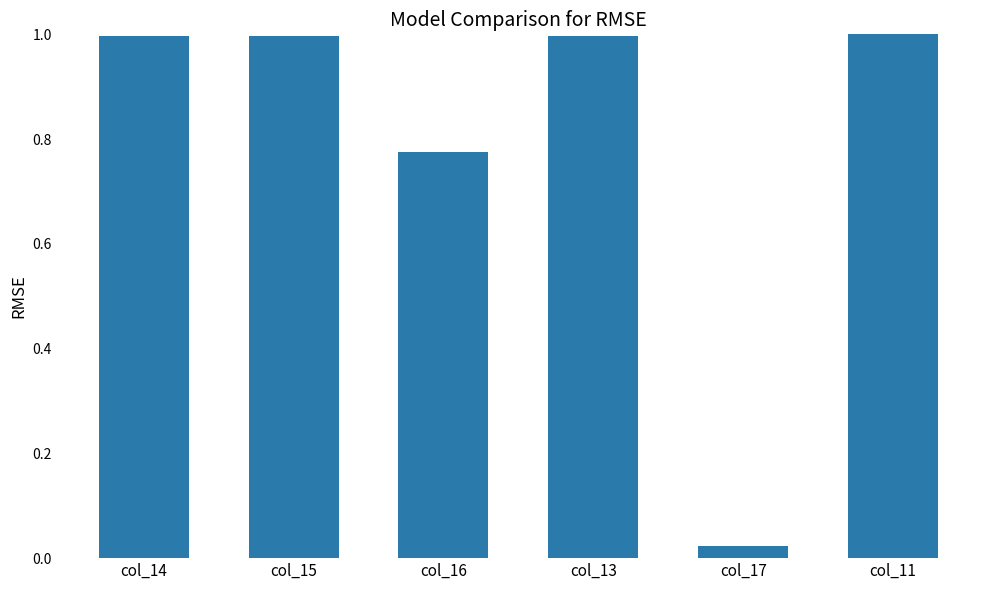

What is the difference between the second highest and minimum values?

1.0